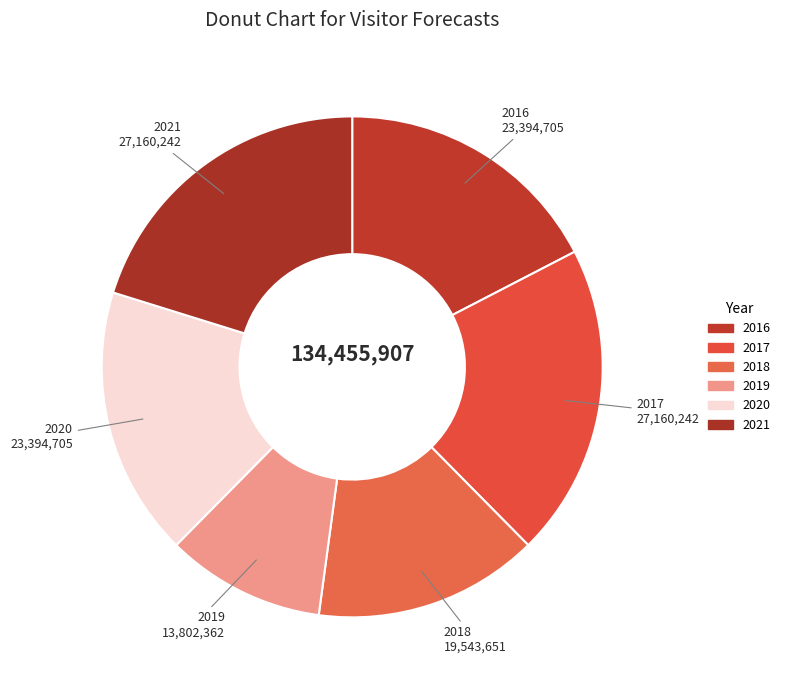

To the nearest percent, what is the average slice percentage?

17%